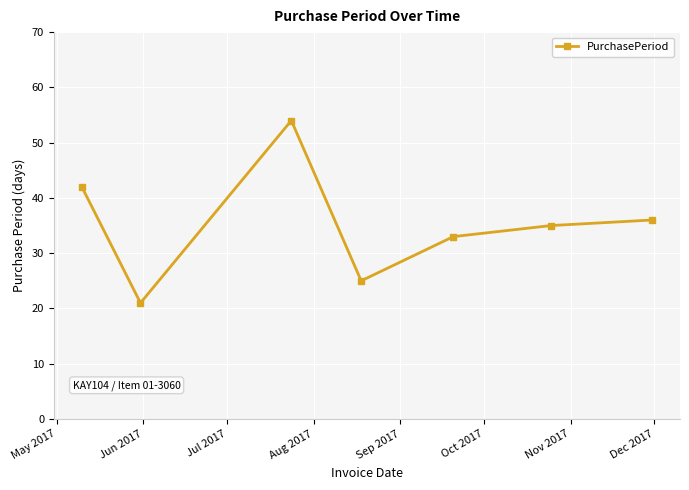

What is the difference between the second highest and minimum values?

21